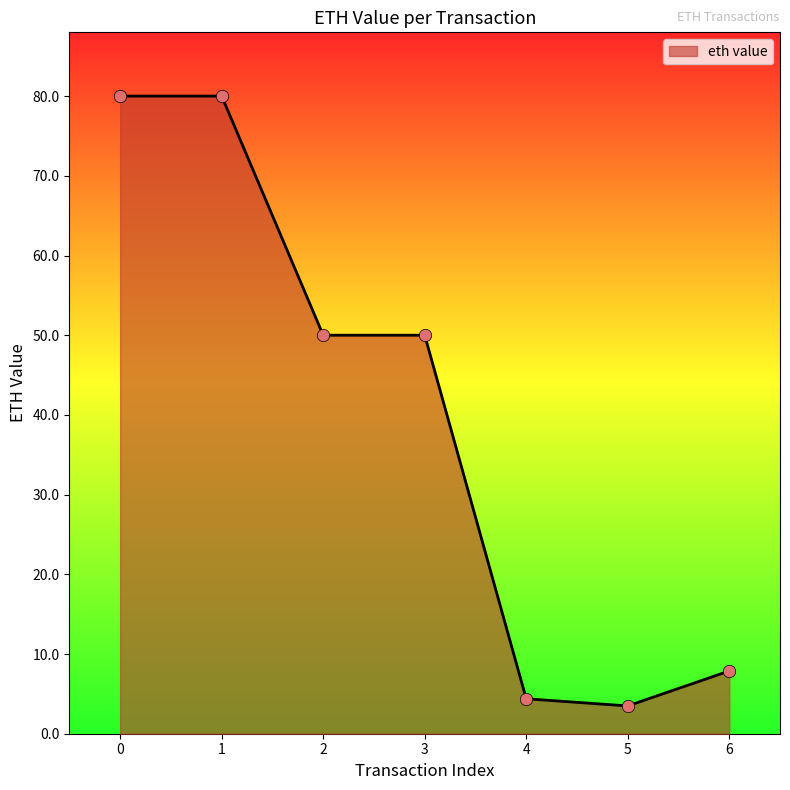

What is the ratio of the value at 0 to the value at 1?

1.0